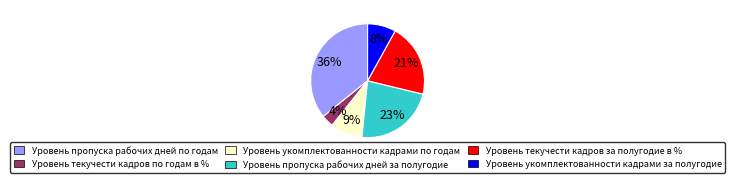

To the nearest percent, what percentage of the pie is Уровень текучести кадров по годам в %?

4%